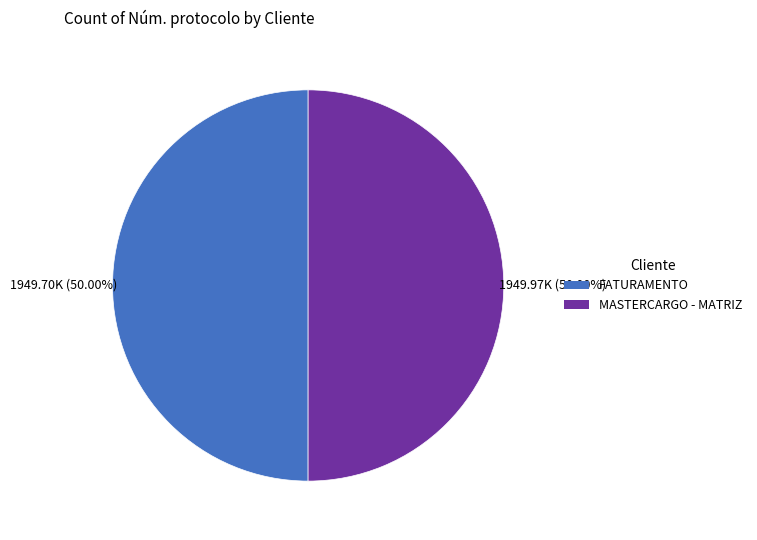

Combined, do FATURAMENTO and MASTERCARGO - MATRIZ account for over 50%?

Yes